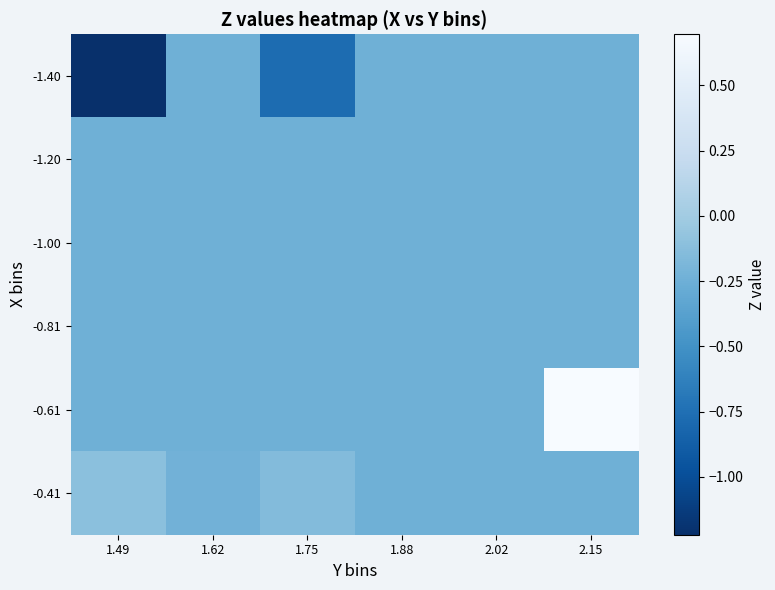

Reading left to right, extract all data points from this chart.

-1.40: 1.49=-1.2	1.62=-0.2	1.75=-0.8	1.88=-0.2	2.02=-0.2	2.15=-0.2
-1.20: 1.49=-0.2	1.62=-0.2	1.75=-0.2	1.88=-0.2	2.02=-0.2	2.15=-0.2
-1.00: 1.49=-0.2	1.62=-0.2	1.75=-0.2	1.88=-0.2	2.02=-0.2	2.15=-0.2
-0.81: 1.49=-0.2	1.62=-0.2	1.75=-0.2	1.88=-0.2	2.02=-0.2	2.15=-0.2
-0.61: 1.49=-0.2	1.62=-0.2	1.75=-0.2	1.88=-0.2	2.02=-0.2	2.15=0.7
-0.41: 1.49=-0.1	1.62=-0.2	1.75=-0.1	1.88=-0.2	2.02=-0.2	2.15=-0.2